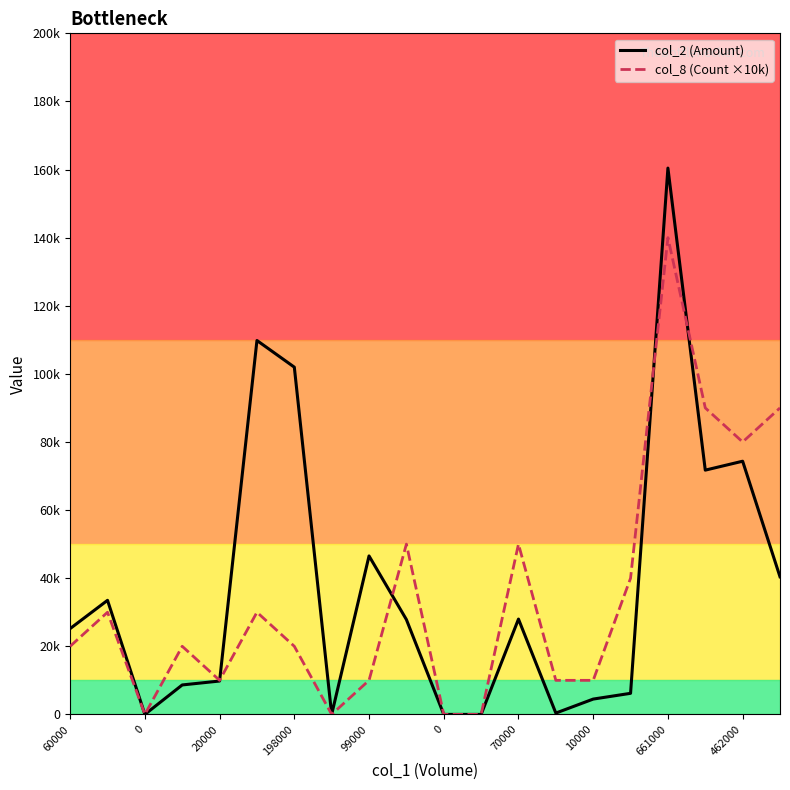

What is the sum of all col_8 (Count ×10k) values?

700000